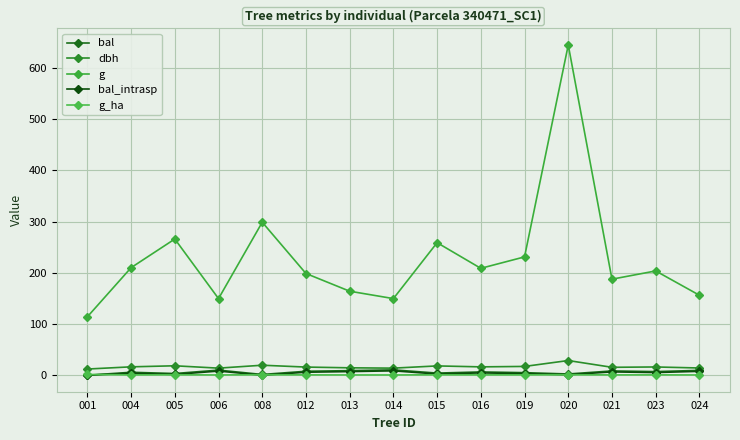

How many distinct data groups are displayed?

5